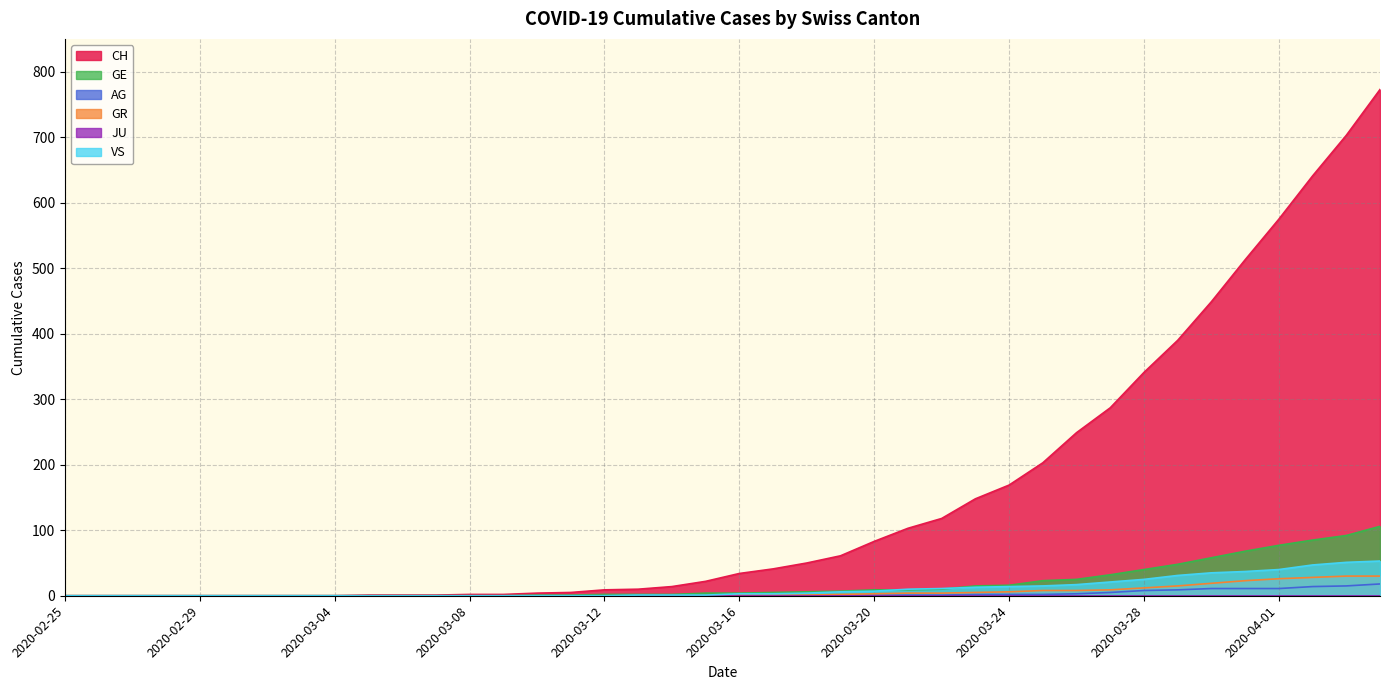

Is the value of GR at 2020-03-24 greater than the value of VS at 2020-03-18?

Yes